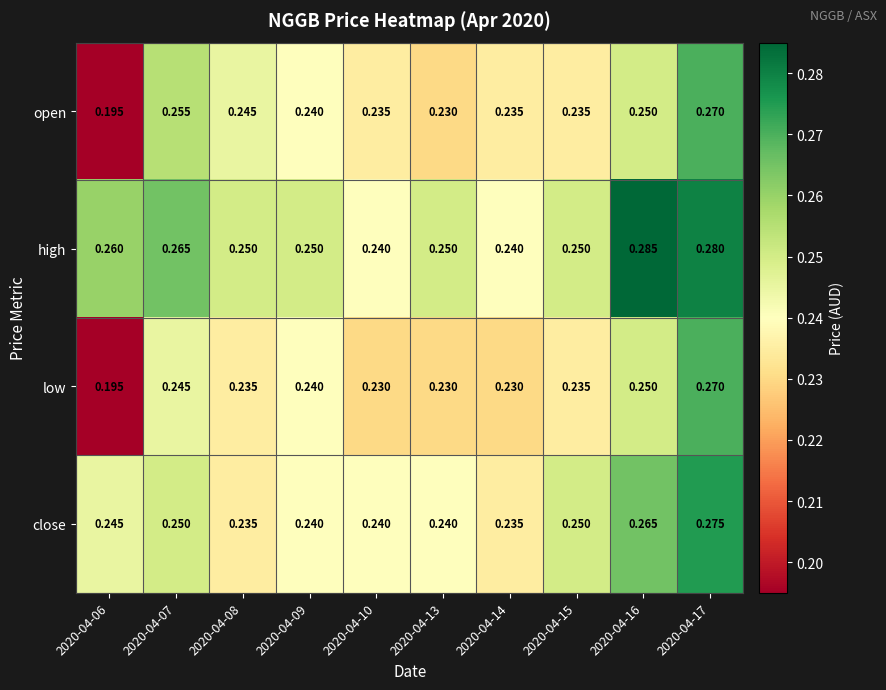

Between 2020-04-06 and 2020-04-07, which series saw the biggest shift?

open